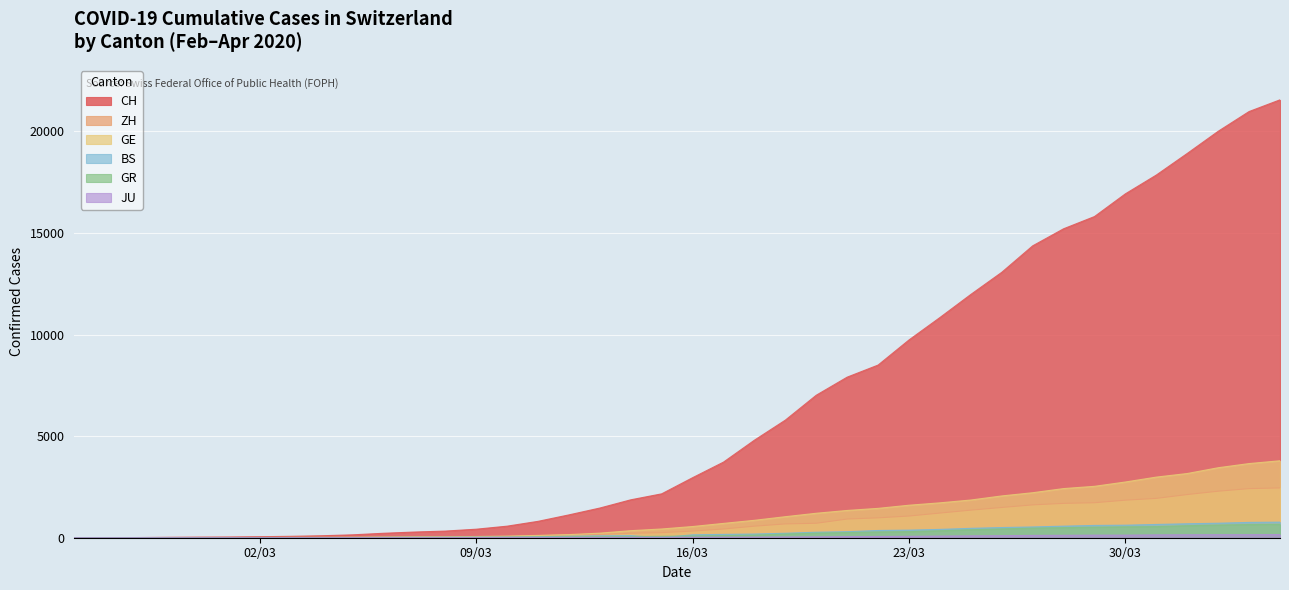

Does the chart display data point markers on the line(s)?

No